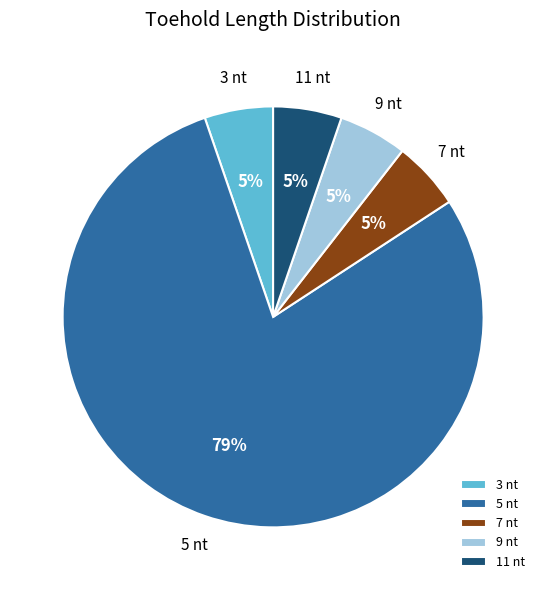

To the nearest percent, what percentage of the pie is 9 nt?

5%